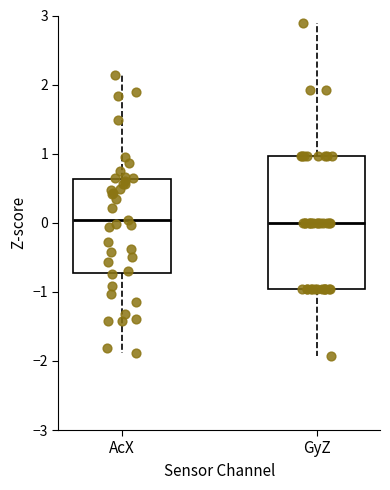

Comparing the boxes themselves (not the whiskers), which one is the tallest?

GyZ